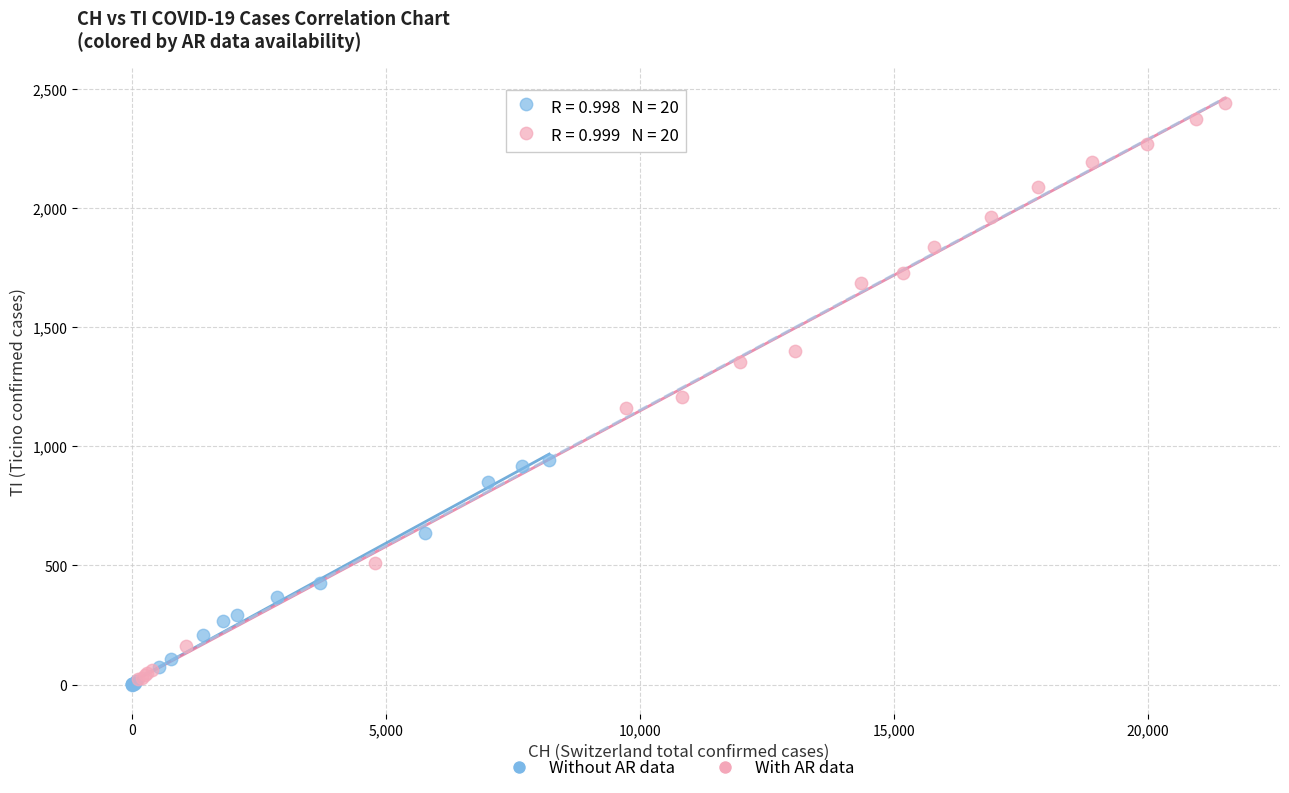

Which series has the largest Y range (max minus min)?

With AR data